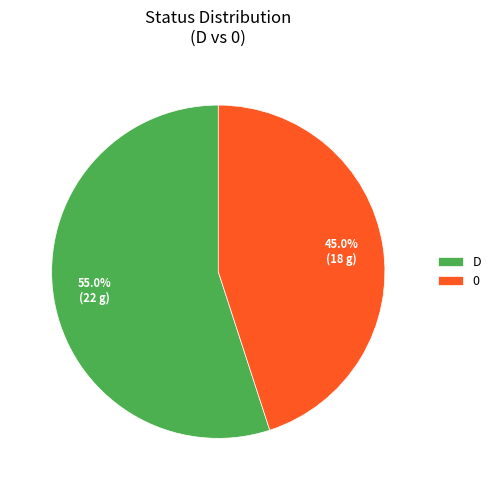

Does 0 account for over 50% of the chart?

No